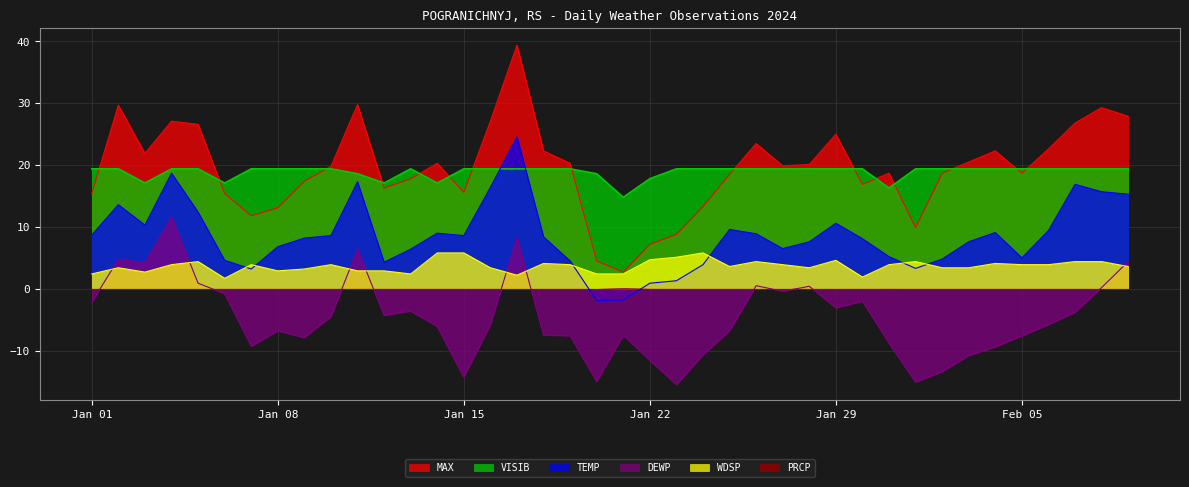

Does the chart have visible grid lines?

Yes